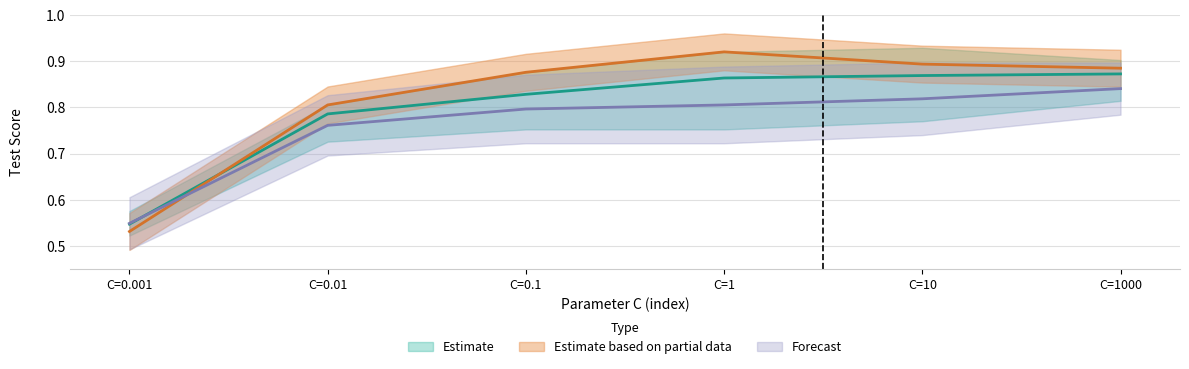

How many lines are shown in the chart?

3